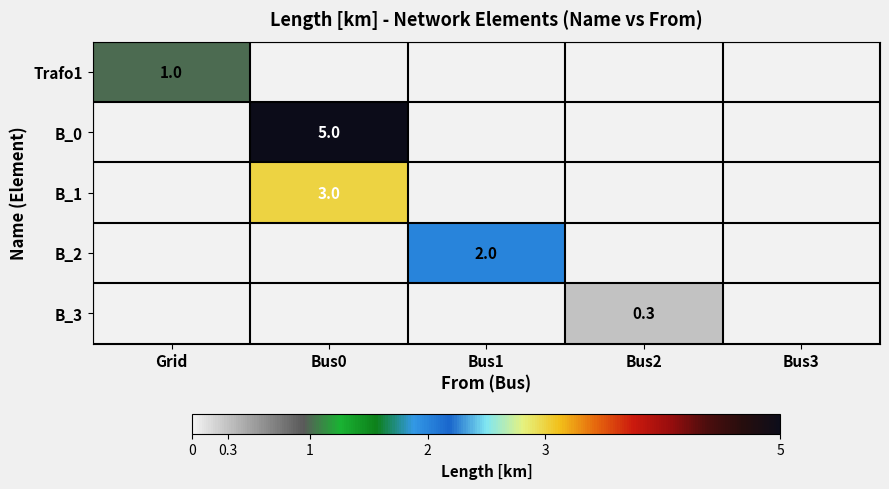

The value of B_3 at Bus2 is 0.1. True or false?

False